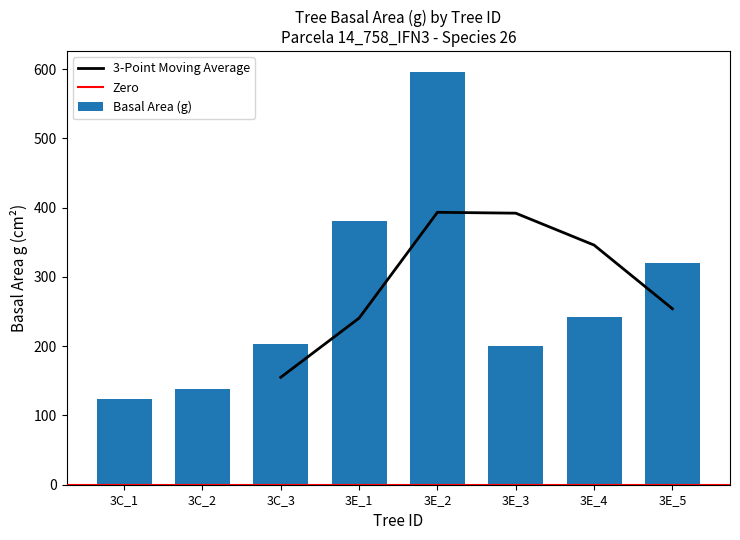

Are the bars grouped side by side (vs. stacked)?

Yes